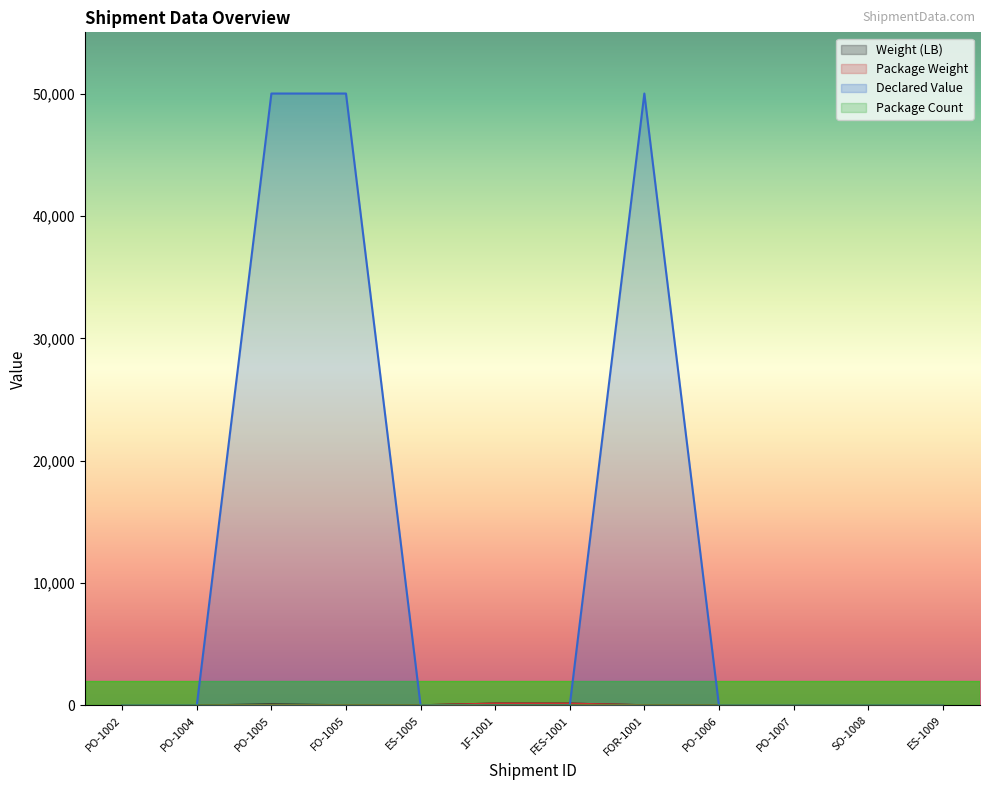

Rank the series by their maximum value, from lowest to highest.

Package Count, Weight (LB), Package Weight, Declared Value